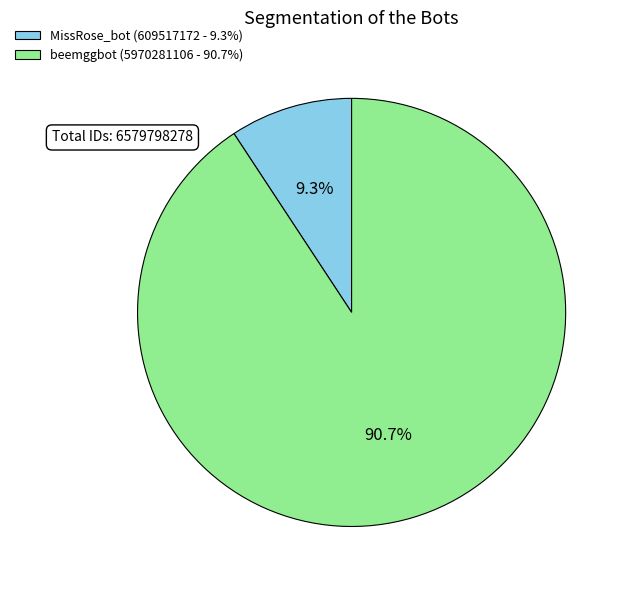

To the nearest percent, what is the difference between the beemggbot and MissRose_bot slice percentages?

81%